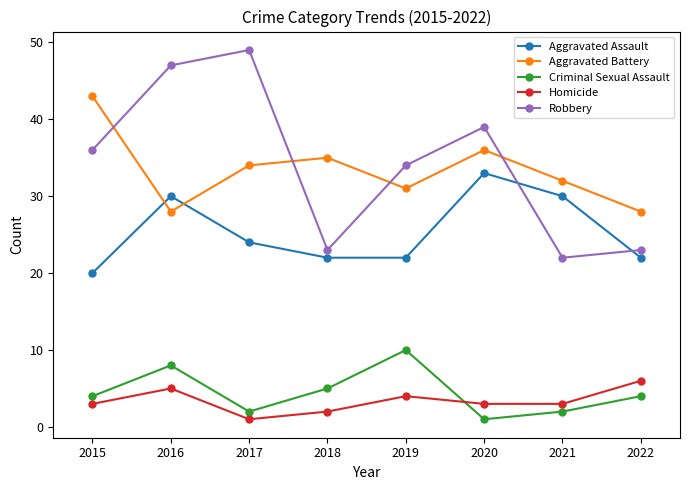

The Aggravated Battery series shows 14 at 2020. True or false?

False